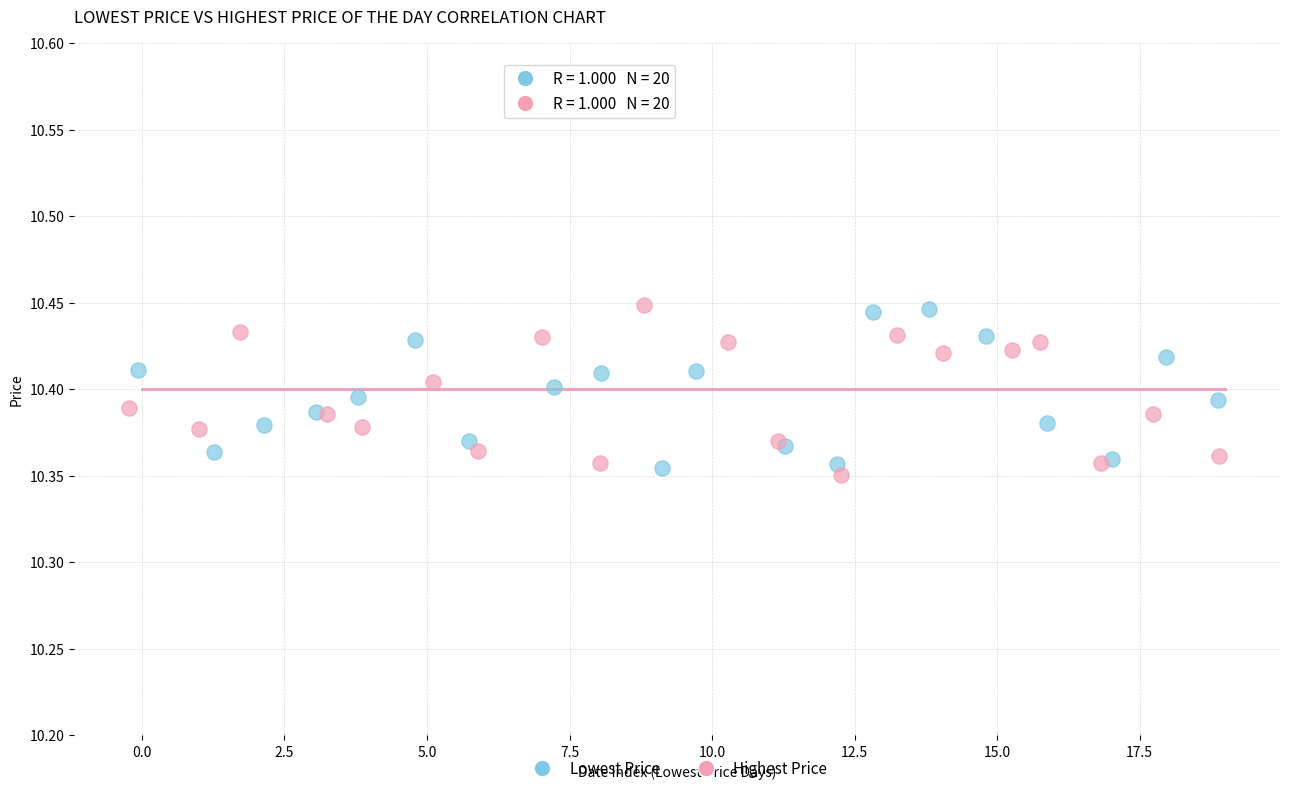

Which series contains the lowest Y value?

Highest Price